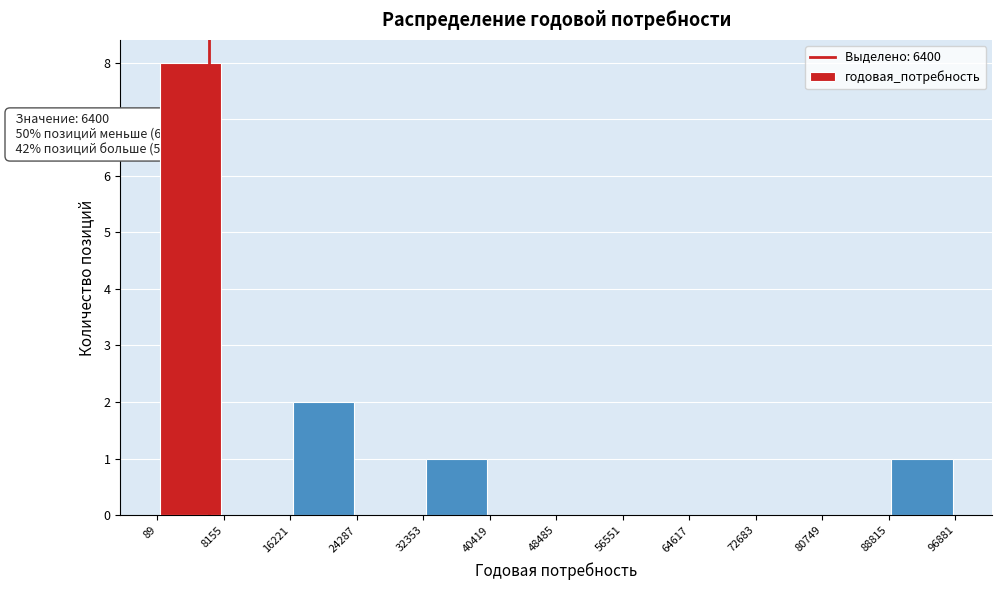

Which range on the x-axis has the tallest bar?

89 to 8155